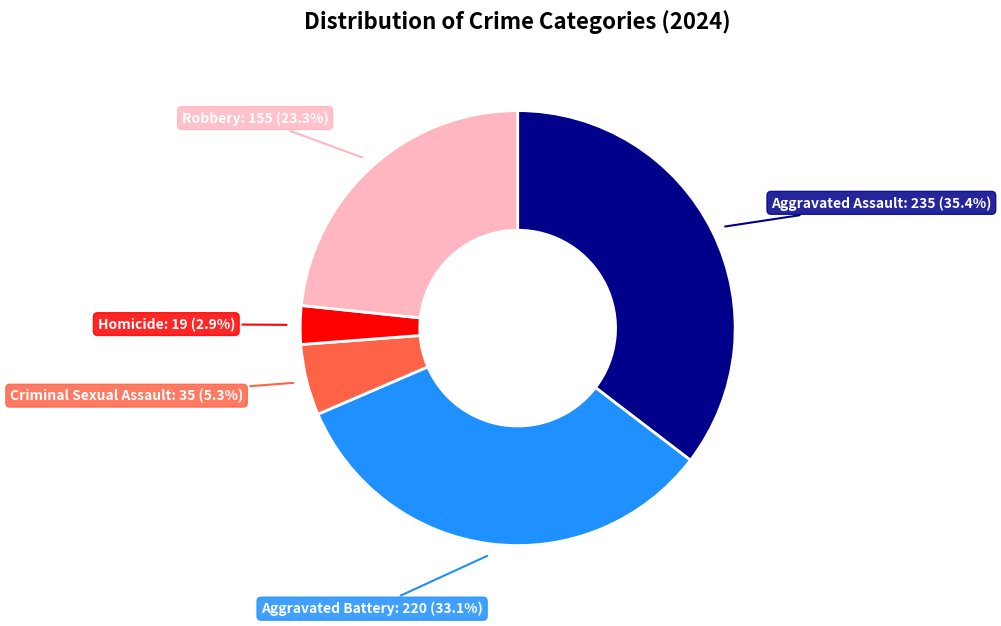

Does any single category account for the majority?

No